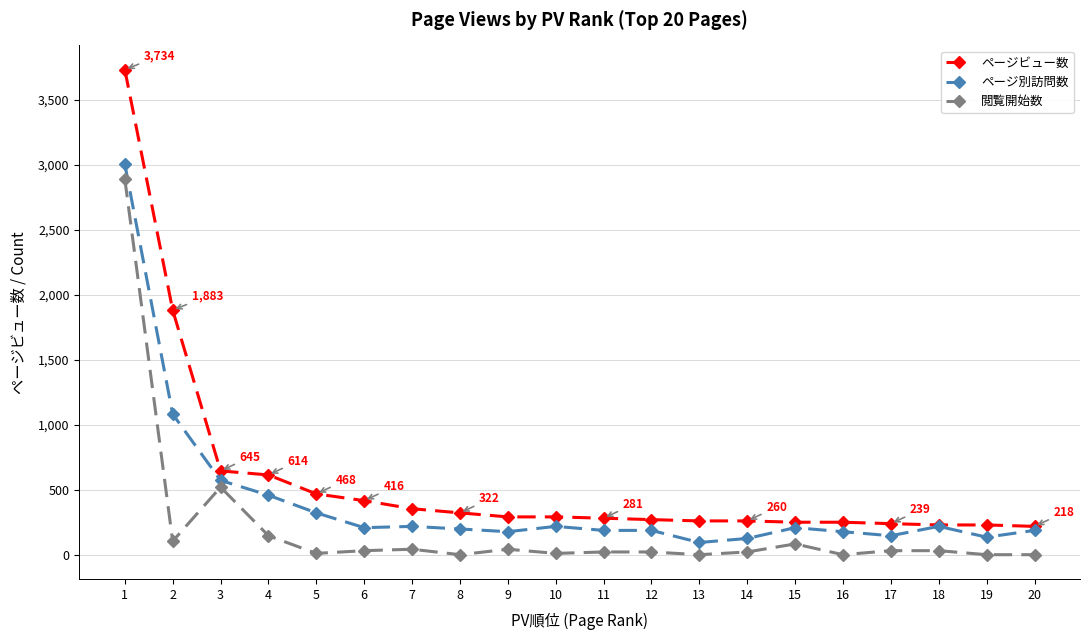

At which category does 閲覧開始数 reach its first local peak?

3